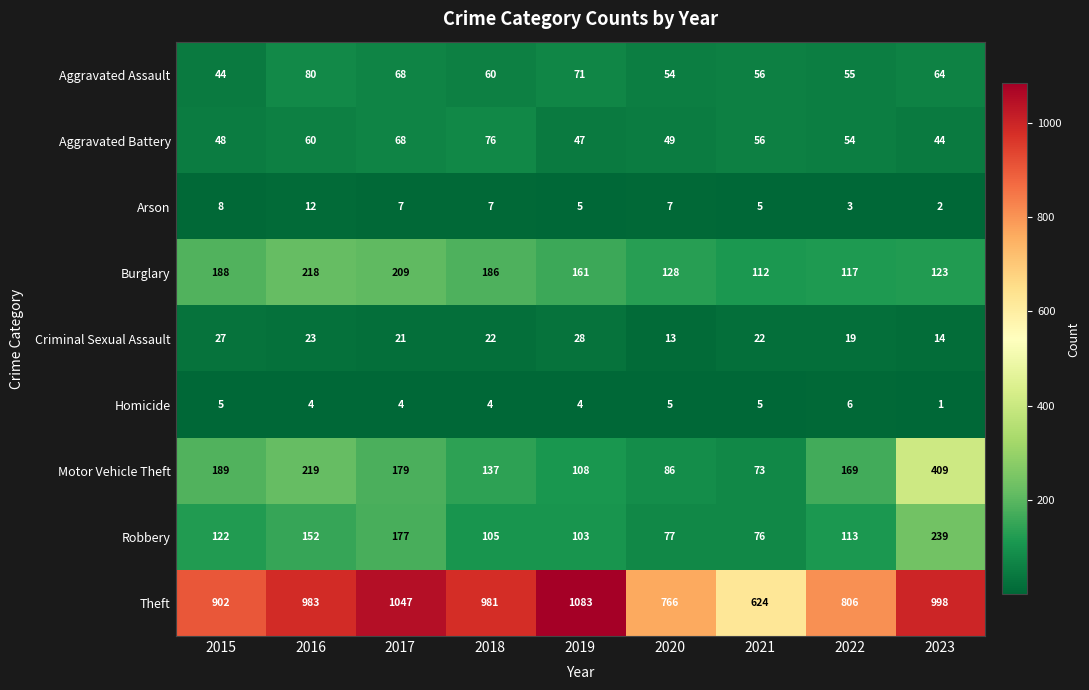

True or false: Motor Vehicle Theft has a value of 219 at 2016.

True